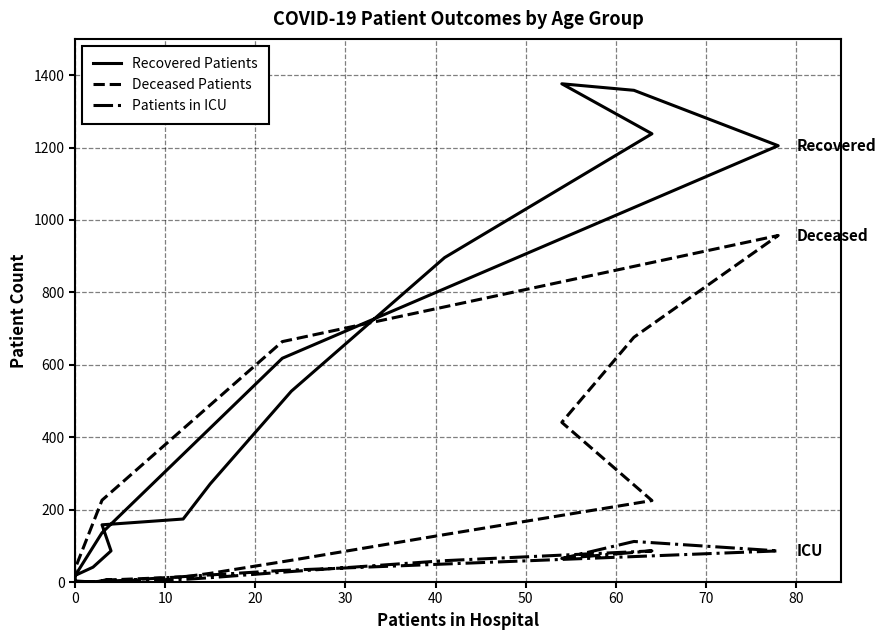

Count the number of categories in the chart.

16